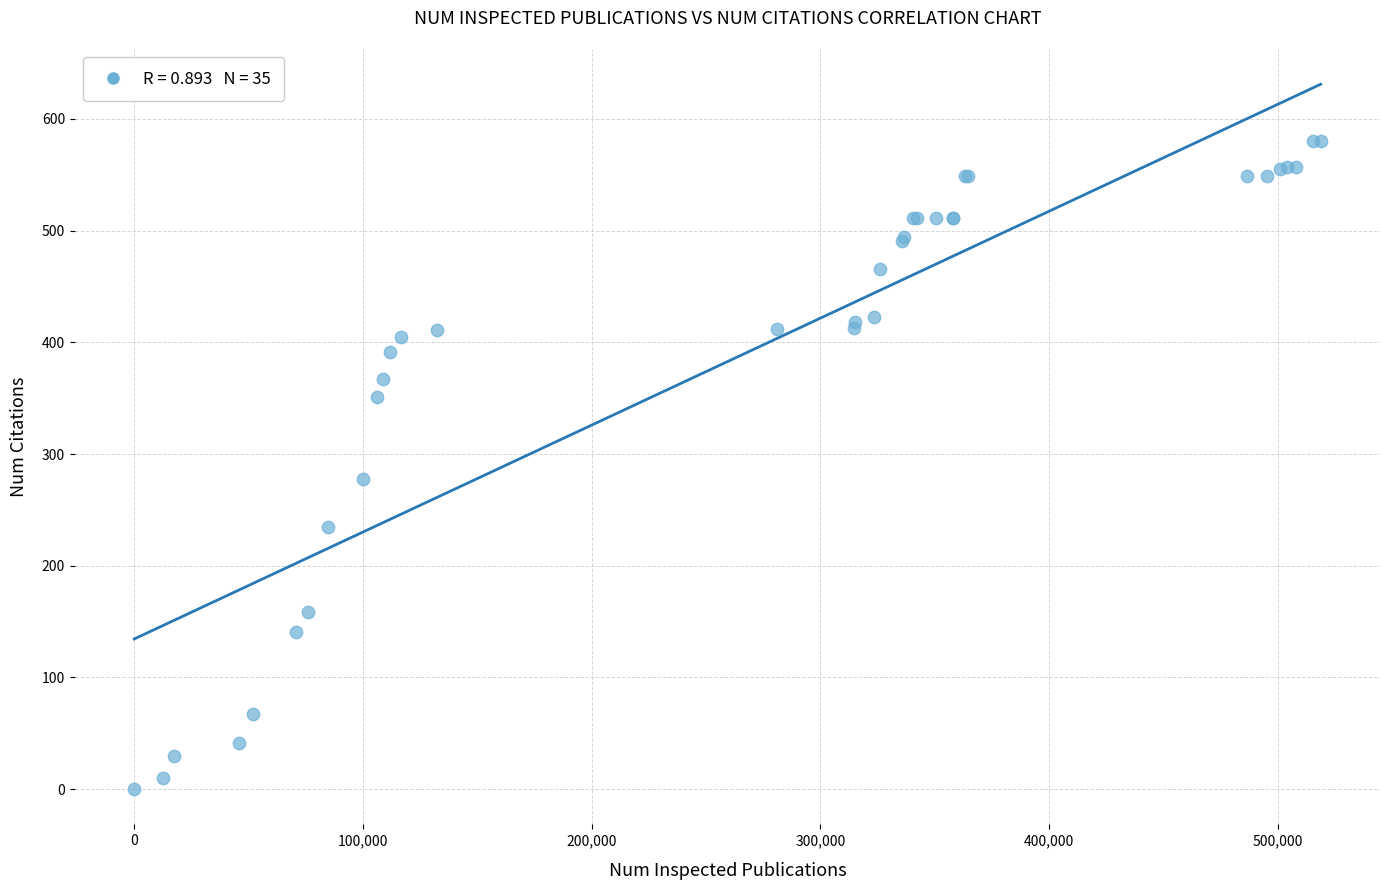

What Y value in the scatter plot is closest to 290?

278